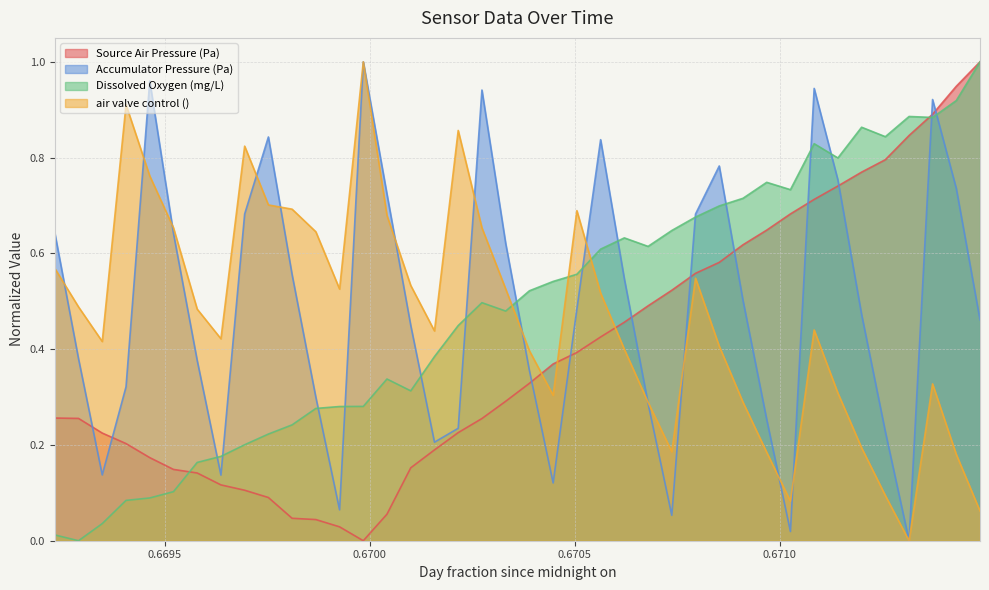

What is the maximum value shown in the chart?

1.0